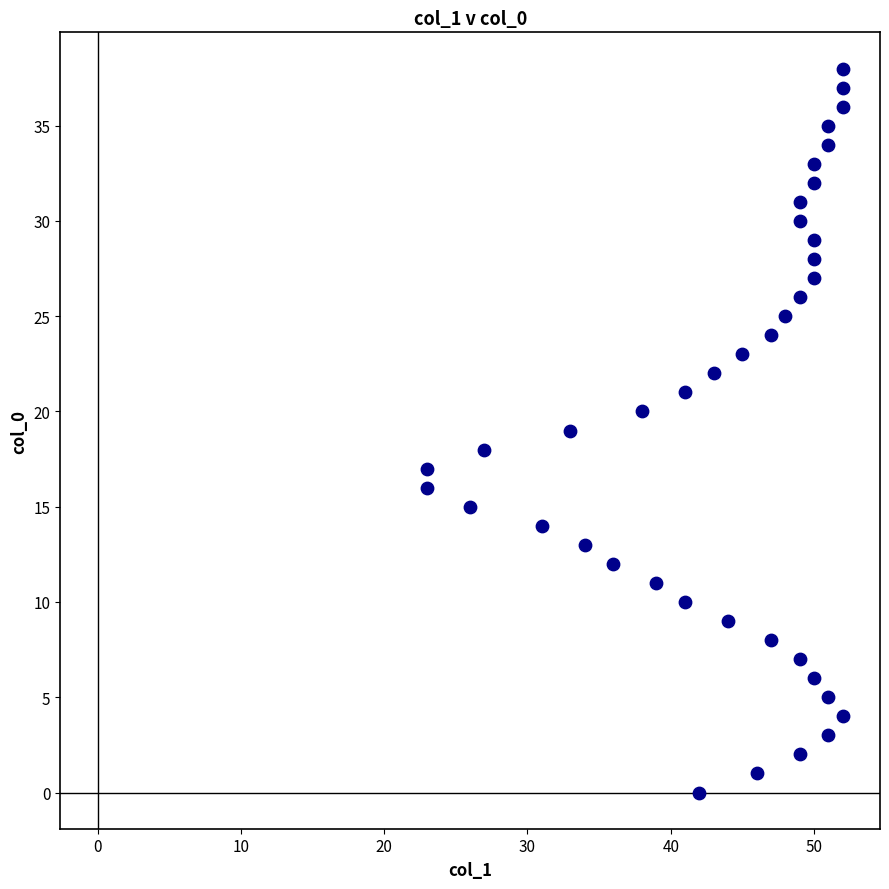

What is the range of X values (max minus min)?

29